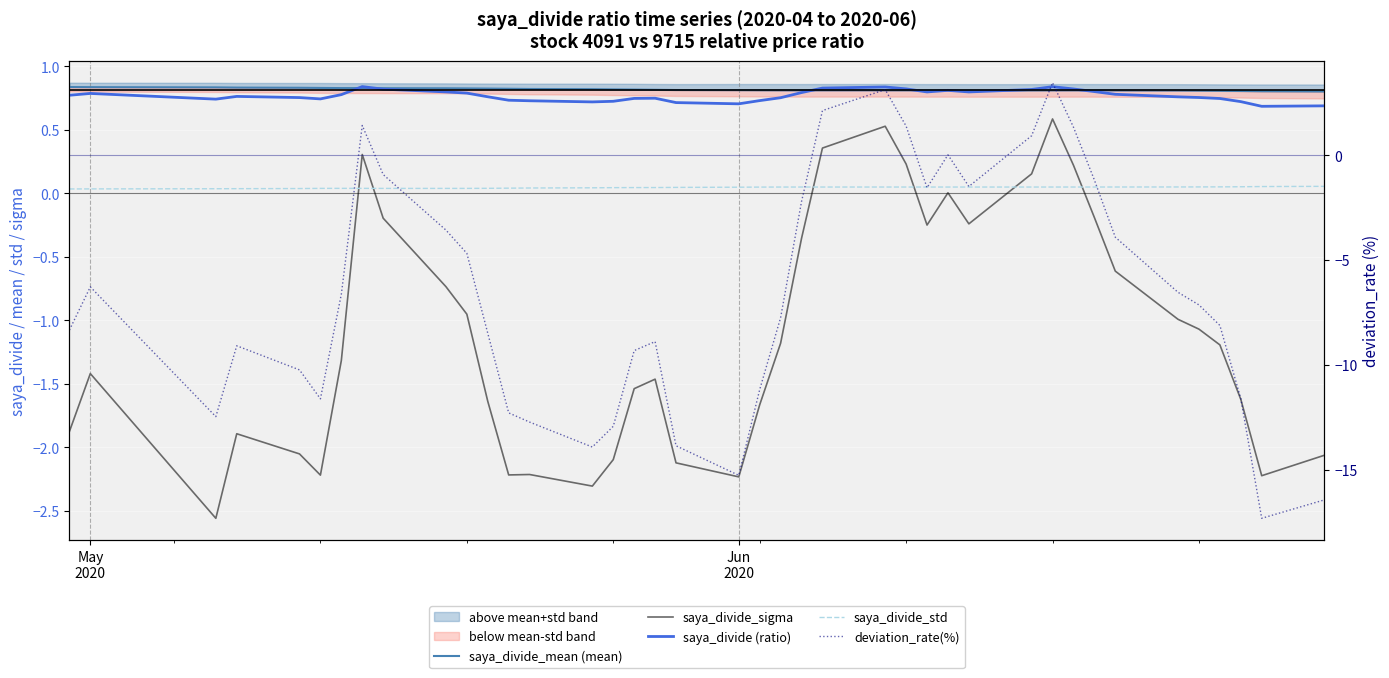

After their last crossing, which series has the higher values: saya_divide_sigma or deviation_rate(%)?

saya_divide_sigma